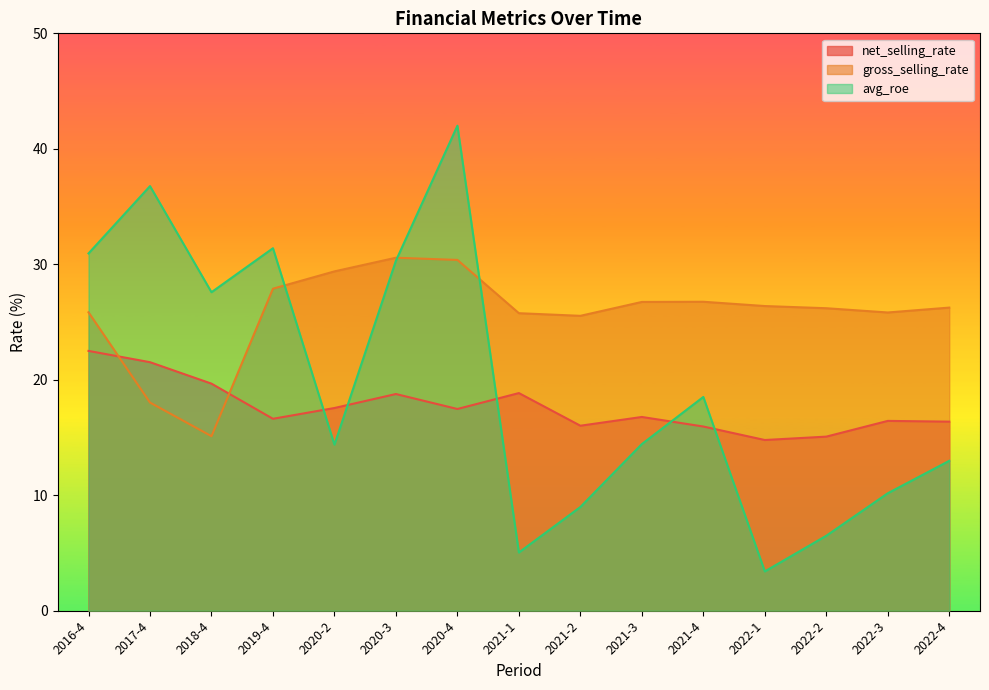

Where does the net_selling_rate series first go above 16?

2016-4